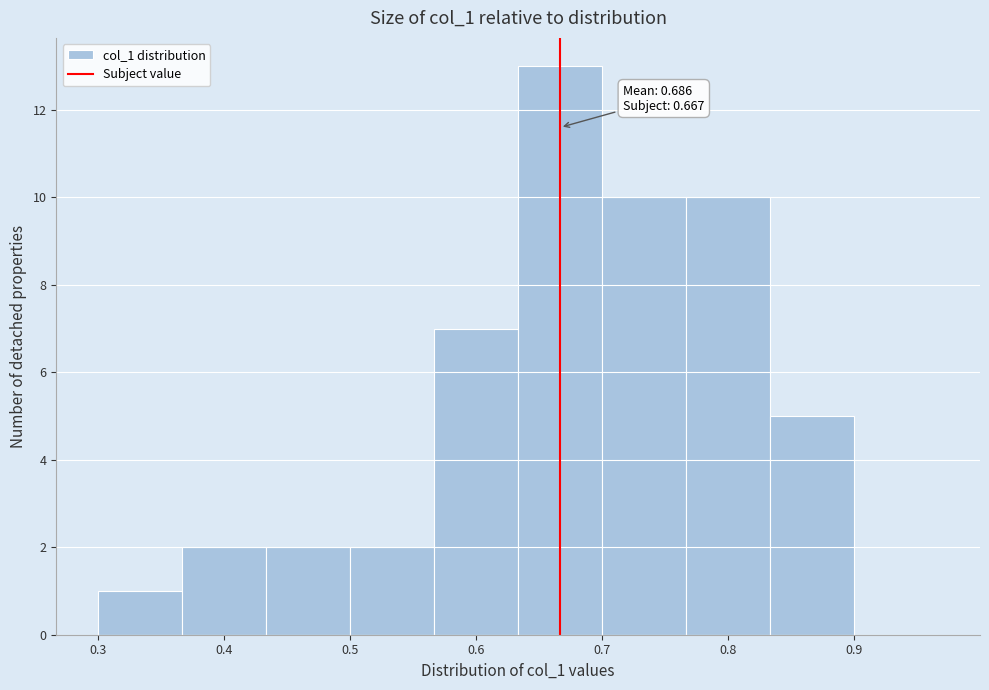

Which range on the x-axis has the tallest bar?

0.63 to 0.70